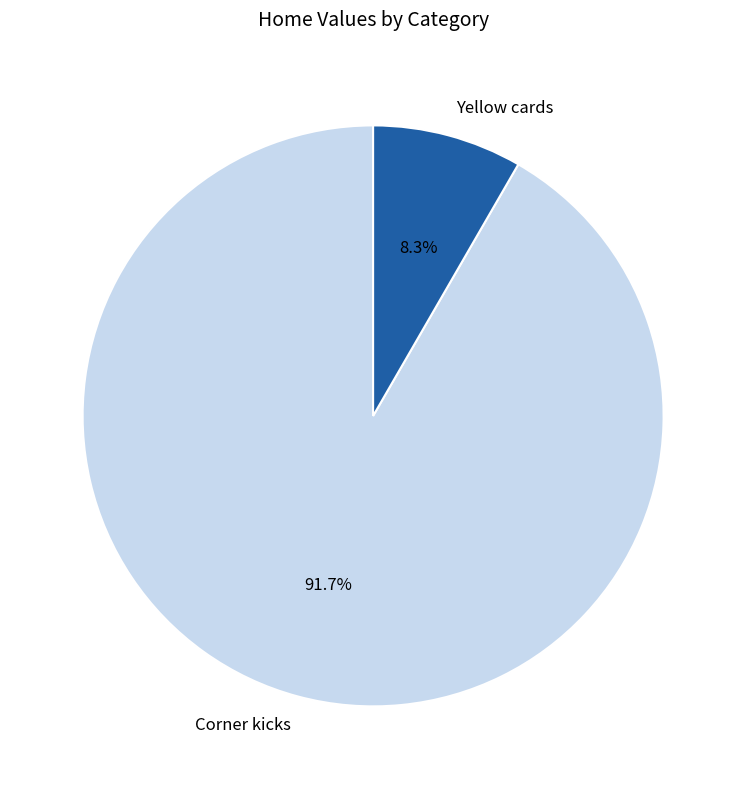

What is the ratio of the value at Corner kicks to the value at Yellow cards?

11.0